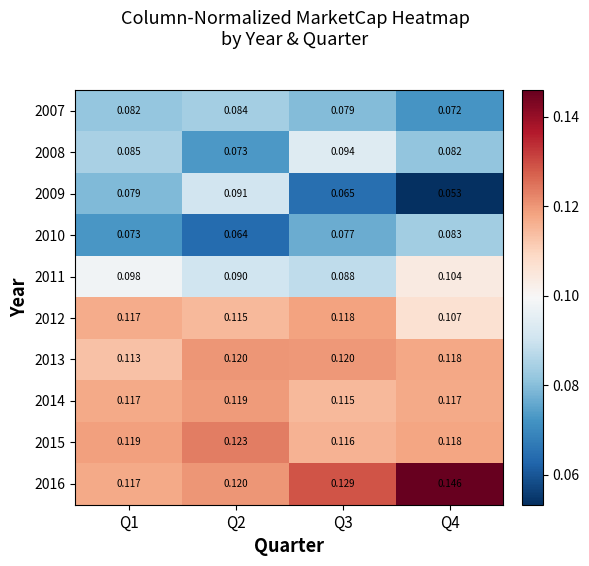

Is the value of 2007 at Q2 greater than the value of 2008 at Q4?

Yes